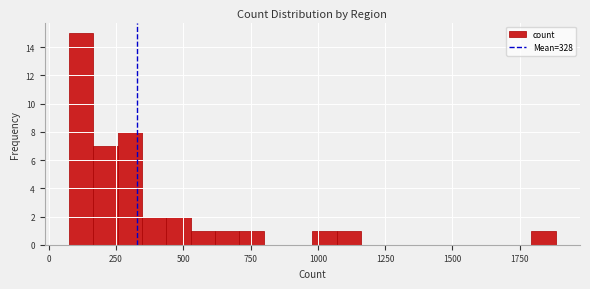

Read against the x-axis, roughly where is the centre of the tallest bar?

100